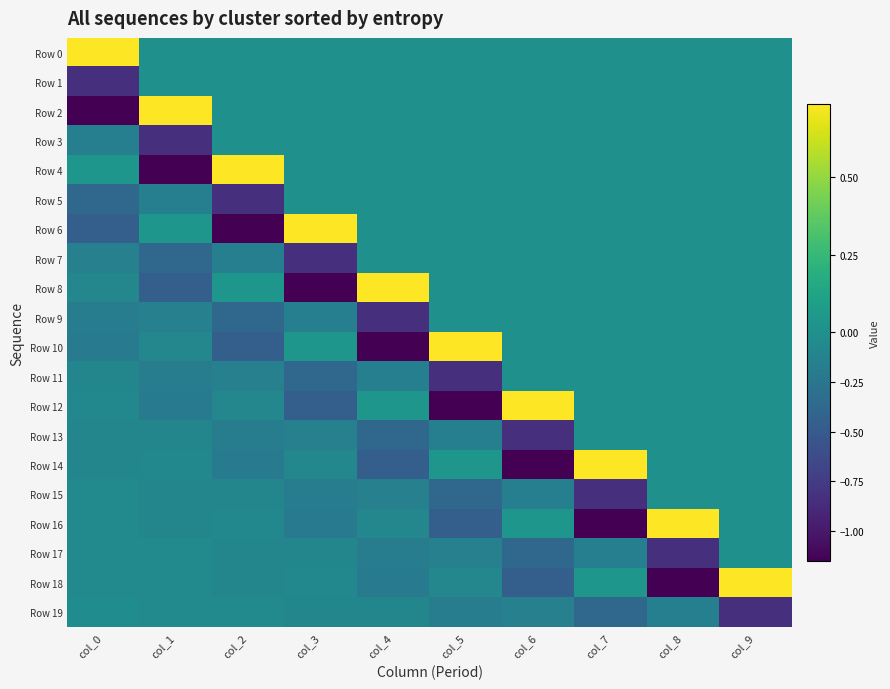

Which series changed the most between col_0 and col_9?

Row 2